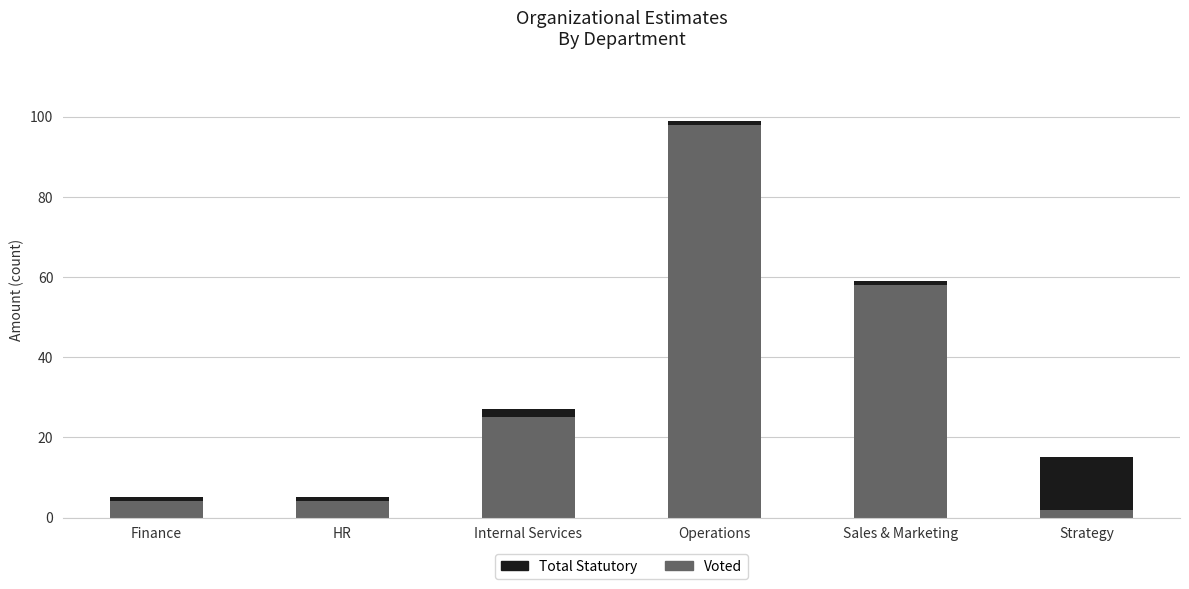

What is the value of the Voted bar at the 1st from the left?

4